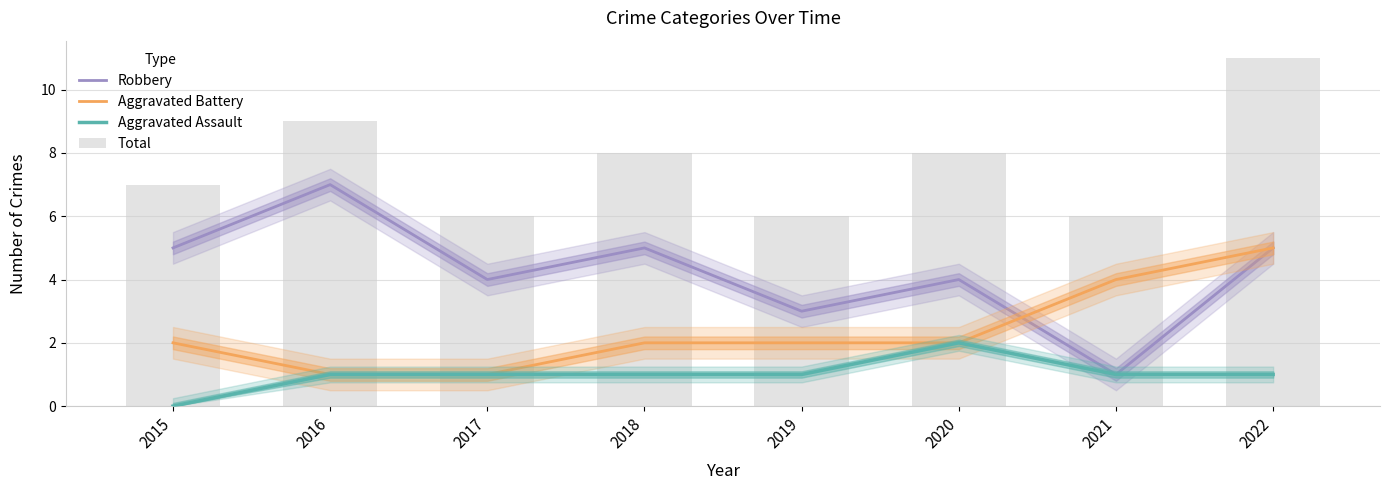

Which series has the largest total across all categories?

Total